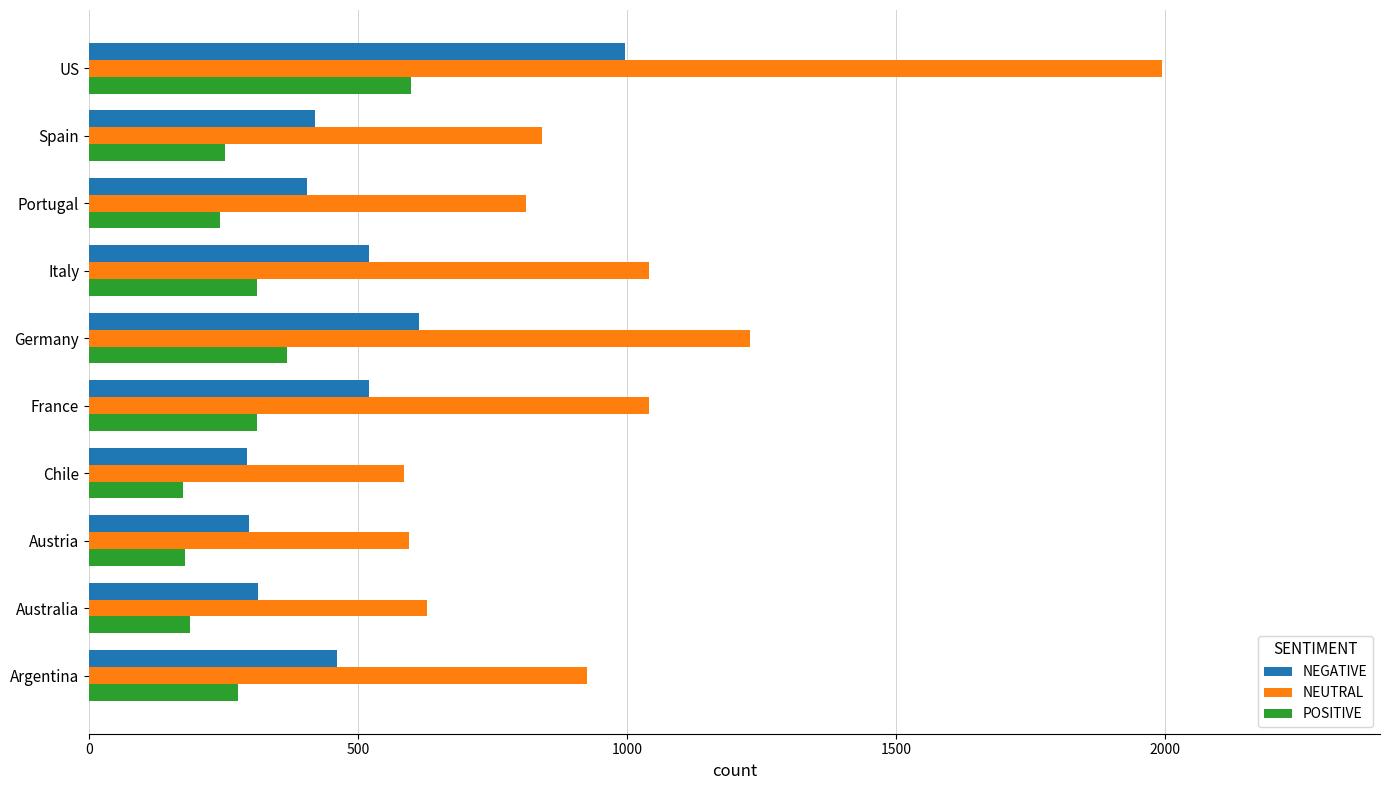

What is the greatest value displayed?

1995